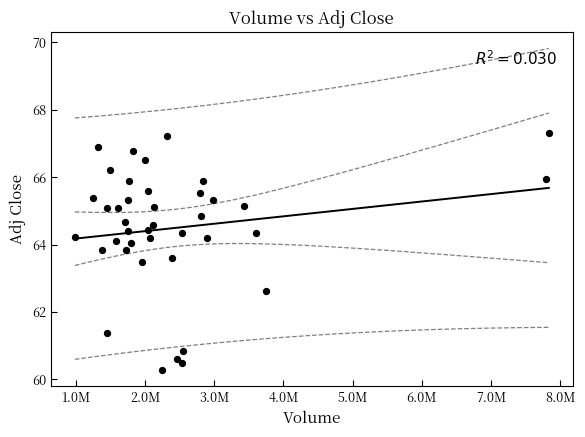

What is the range of Y values (max minus min)?

7.0